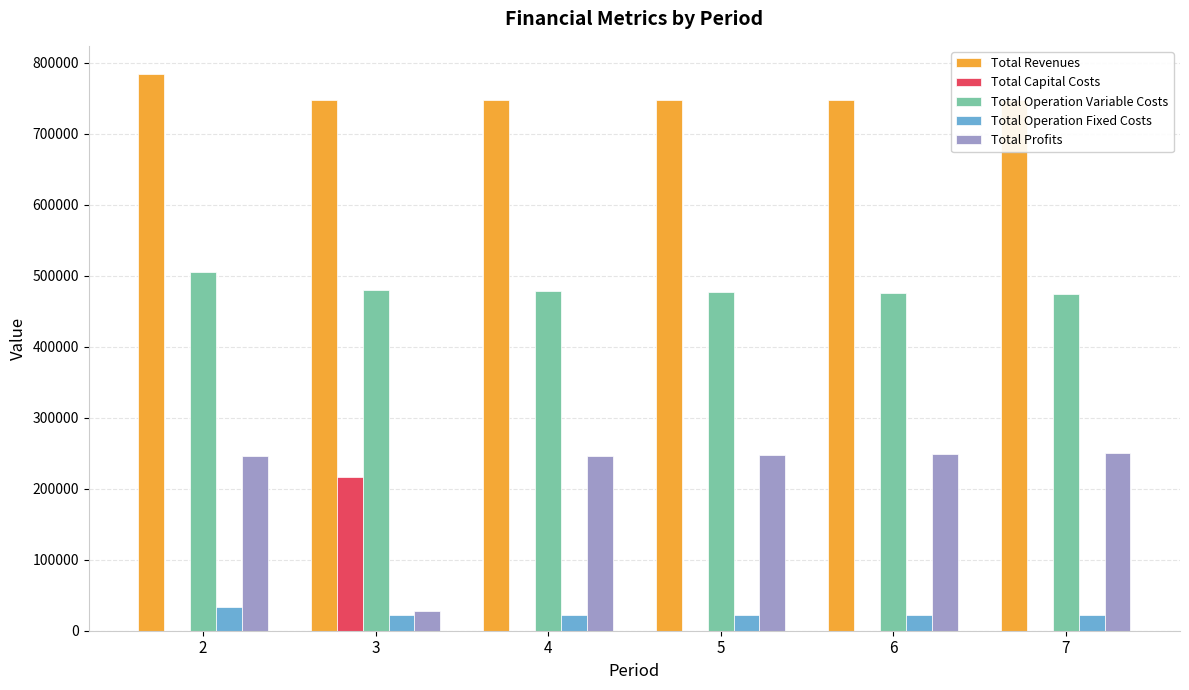

Which series has the largest total across all categories?

Total Revenues